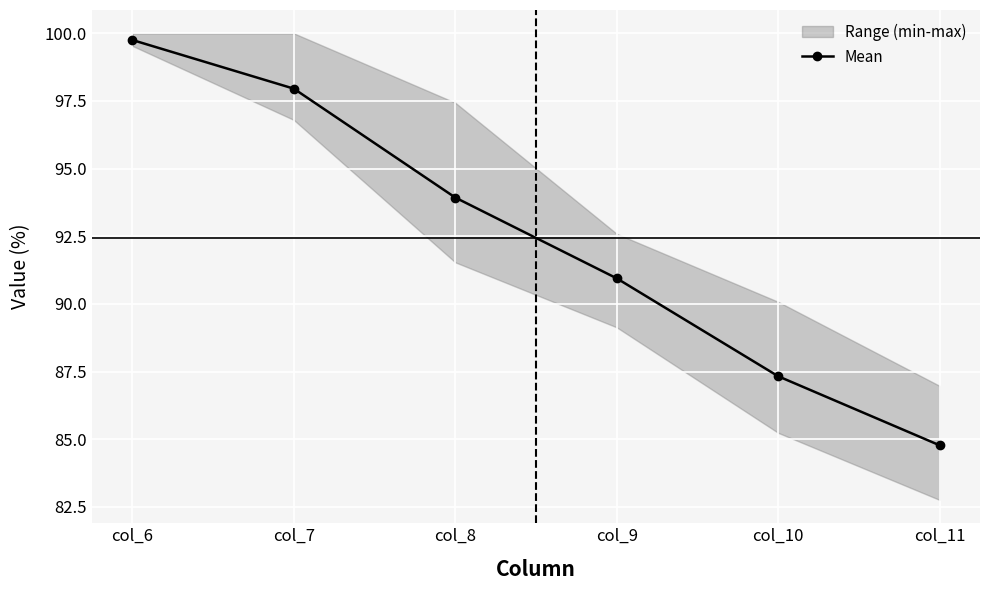

The chart shows a value of 90.9 at col_9. True or false?

True